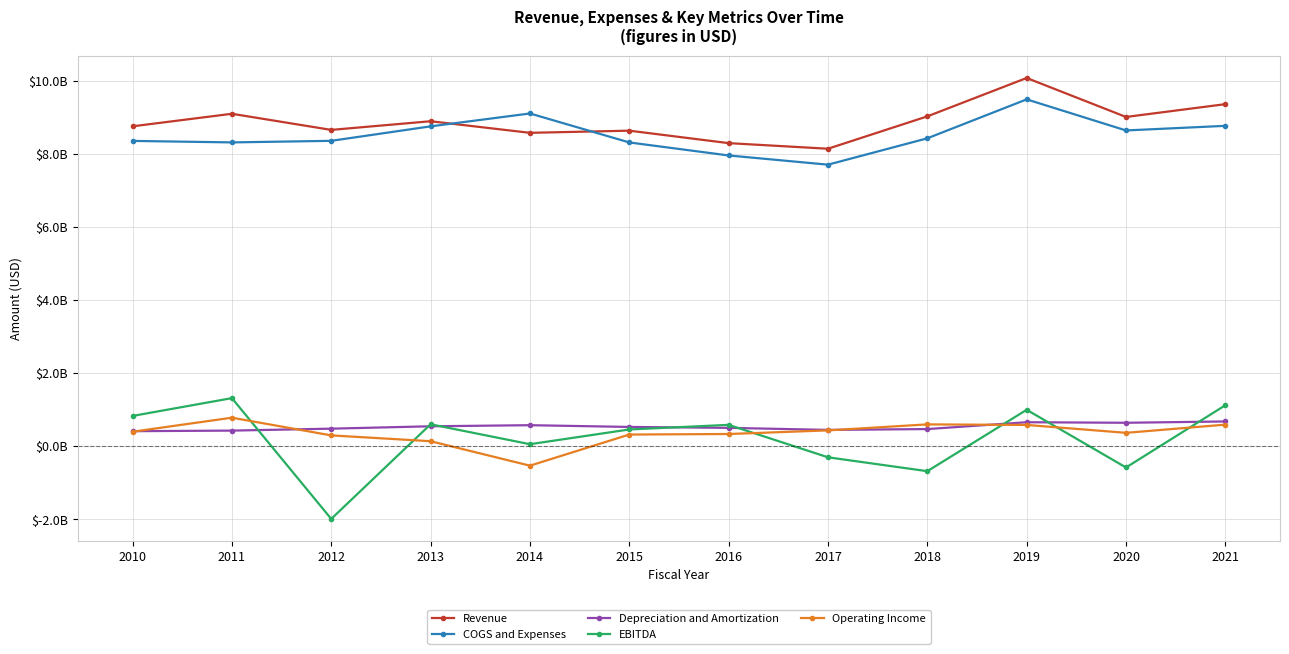

Which category has the highest value in the Operating Income series?

2011